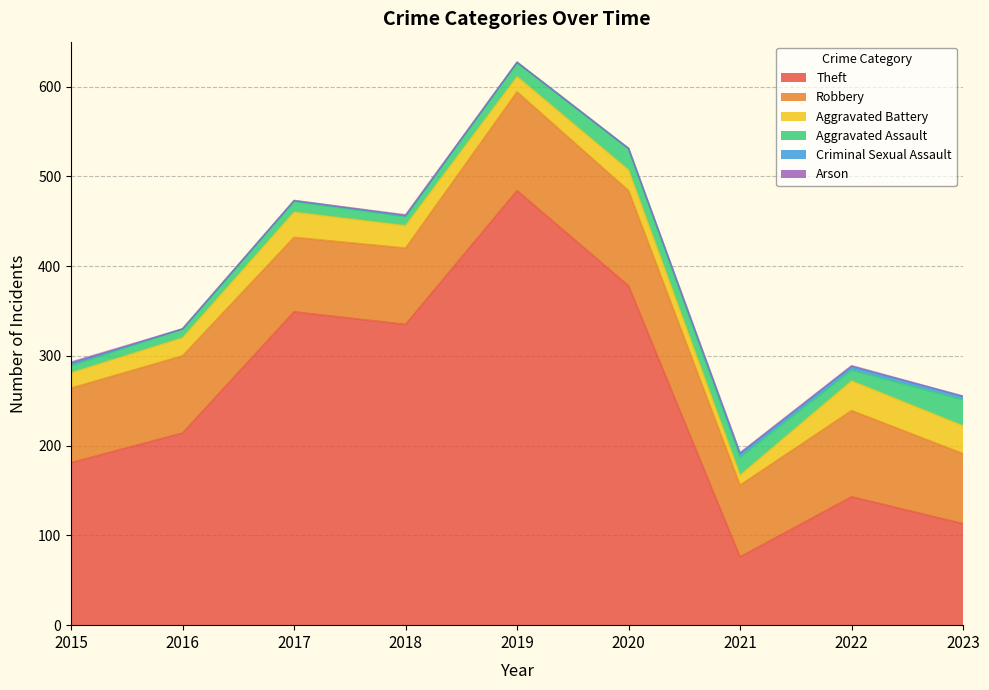

Which has a higher value, 2021 or 2017?

2017